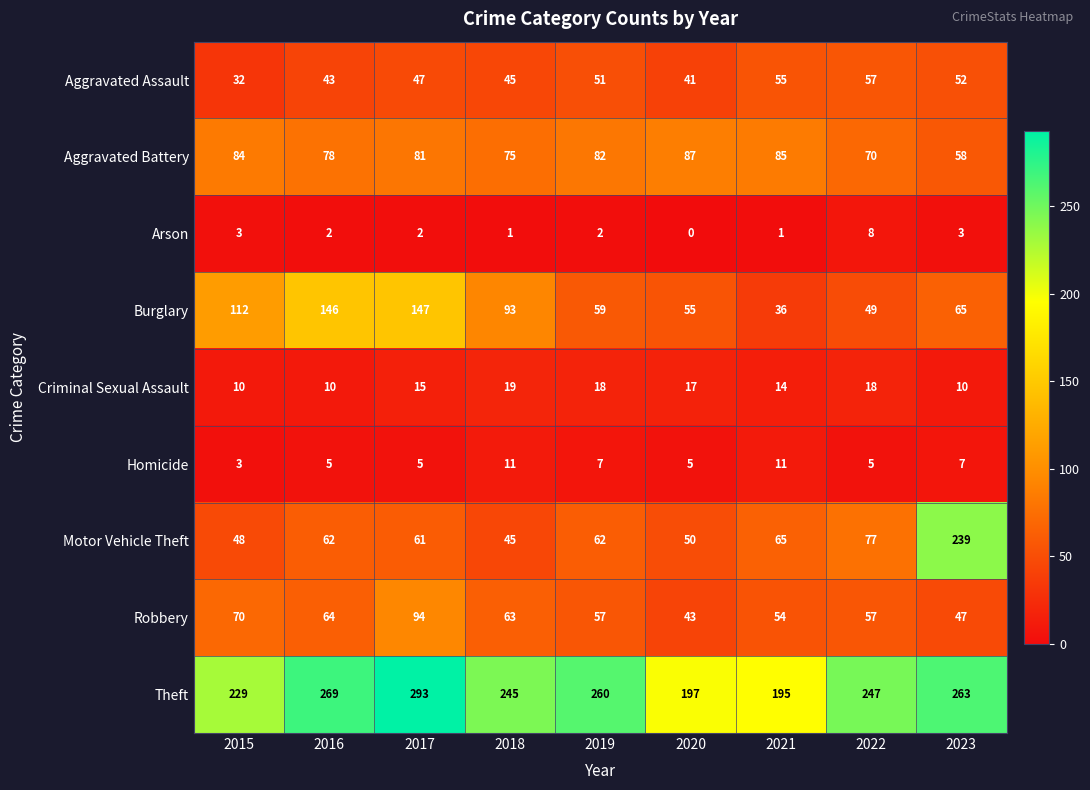

Which category has the lowest value across all series?

2020